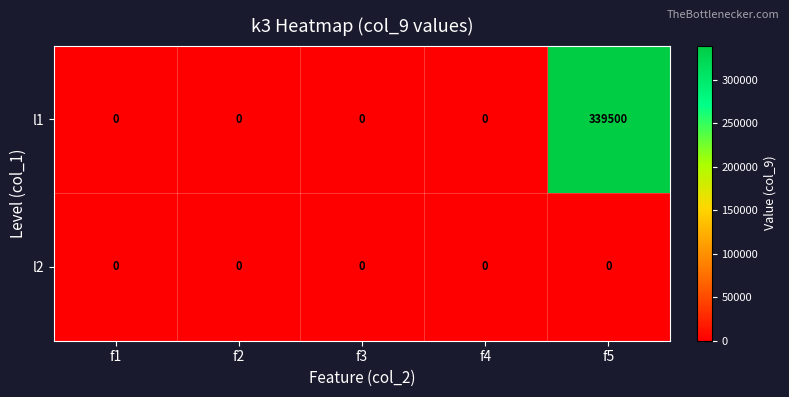

Reading left to right, transcribe all the data shown in this chart.

l1: 0	0	0	0	339500
l2: 0	0	0	0	0